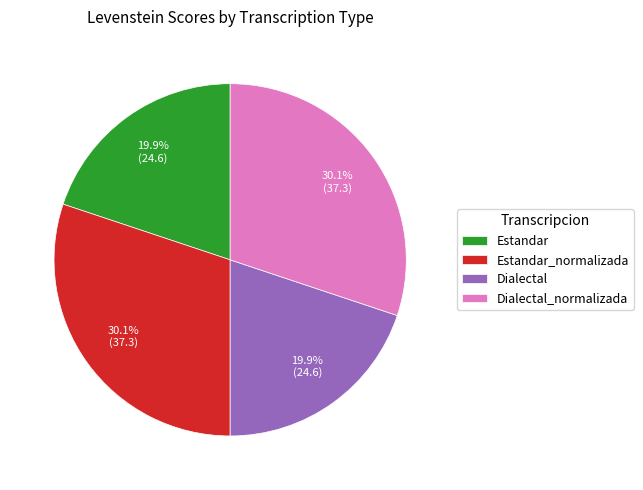

Is there a majority slice in this chart?

No